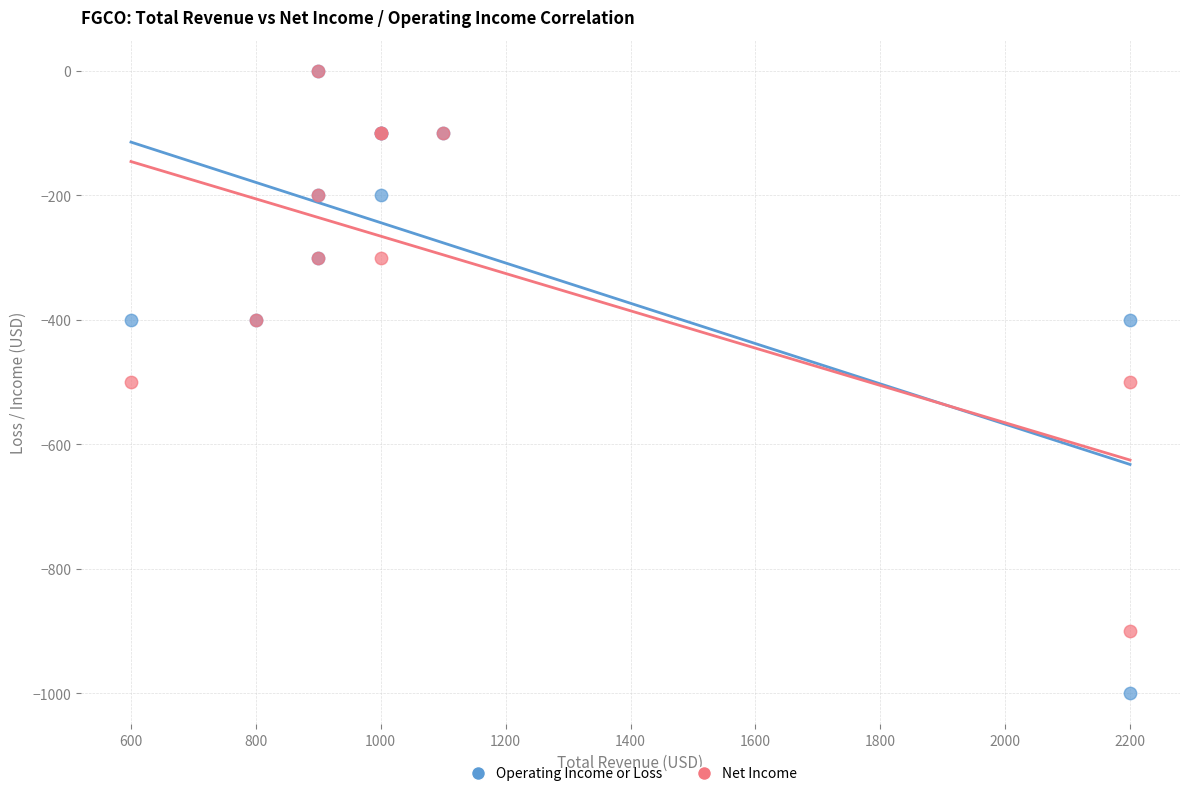

Which series has the widest spread of Y values?

Operating Income or Loss